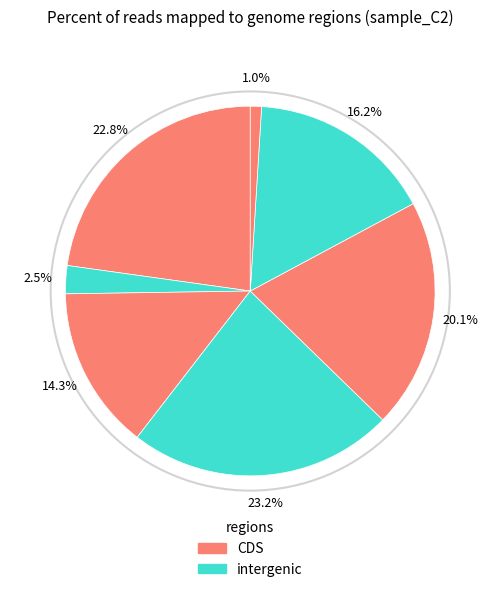

Count the number of slices in the pie.

7